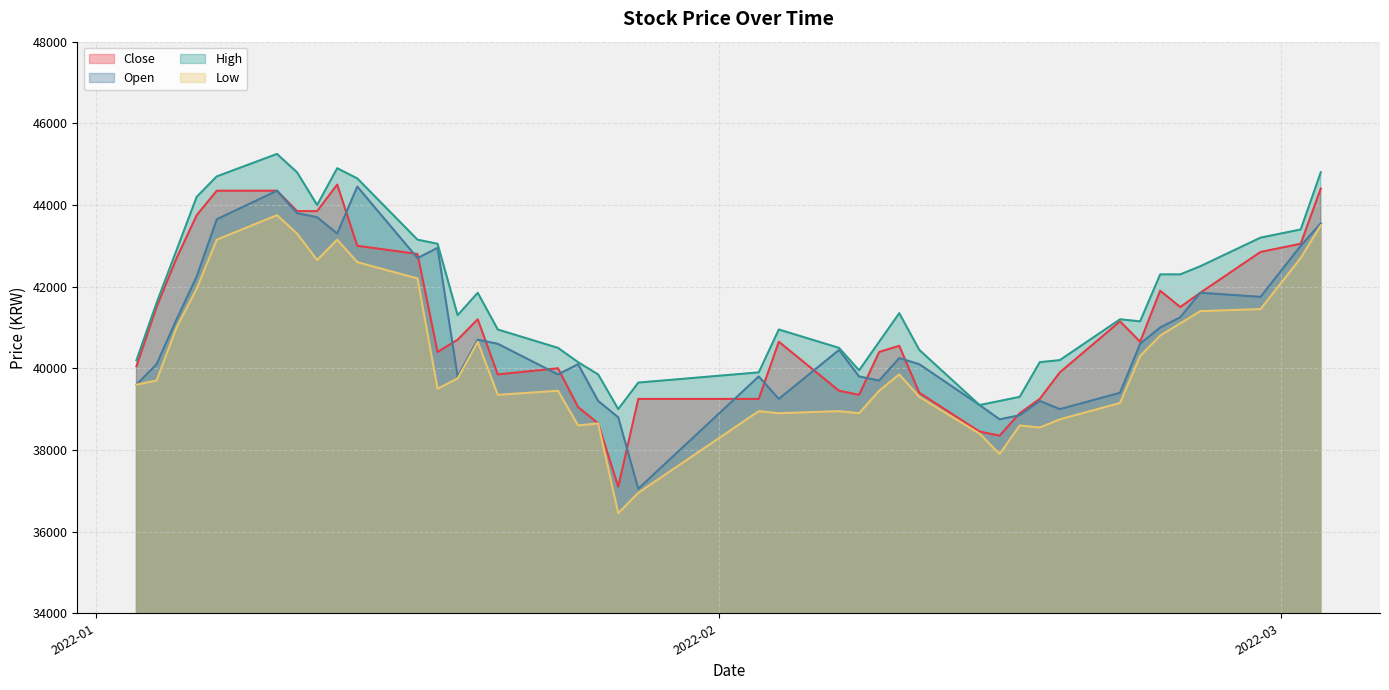

At which label does Low first exceed 39700?

2022-01-05